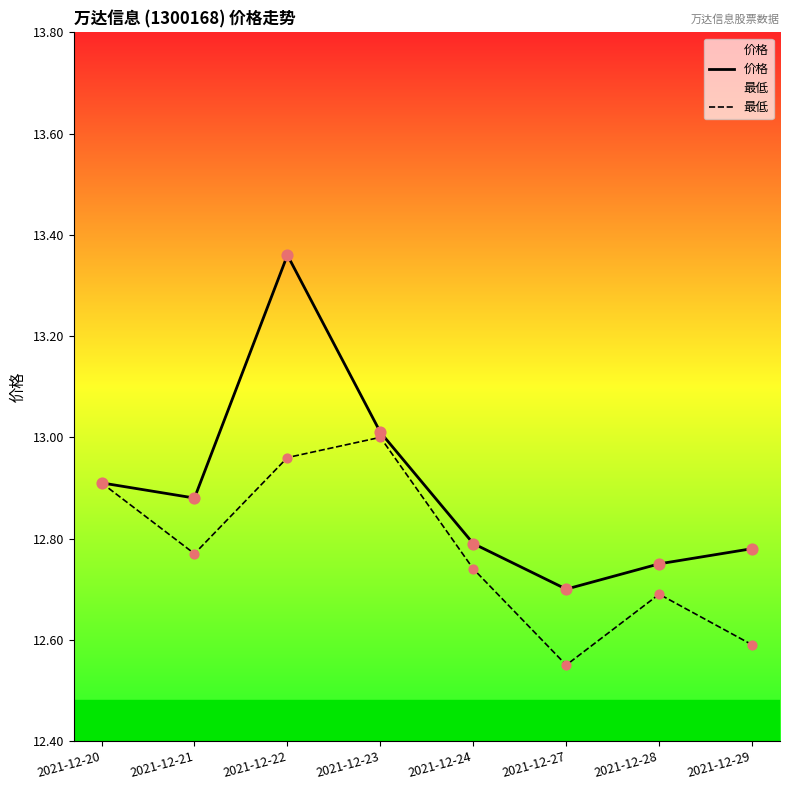

What are all the series names shown in the legend?

价格, 最低